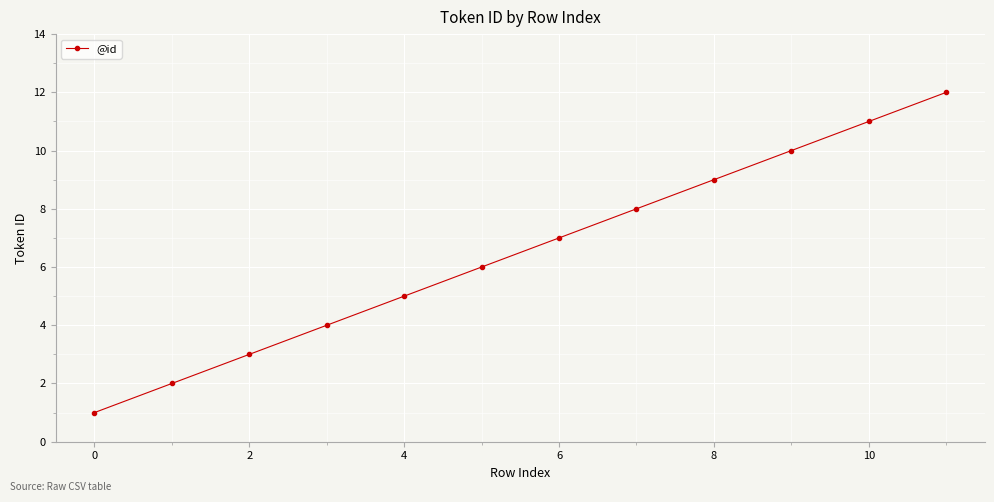

True or false: there are more than 2 points higher than both neighbors.

False